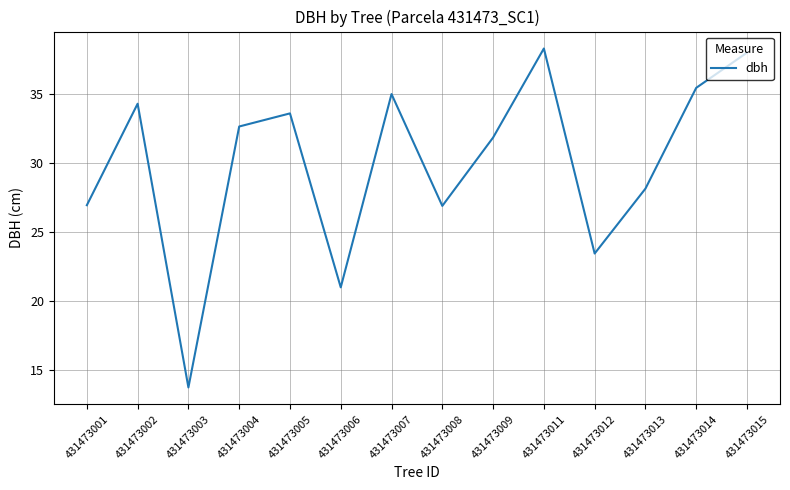

Is it true that the value at 431473012 is 23.4?

True